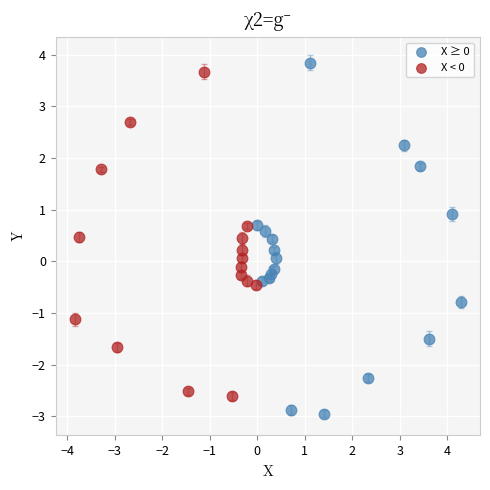

Which series contains the lowest Y value?

X ≥ 0